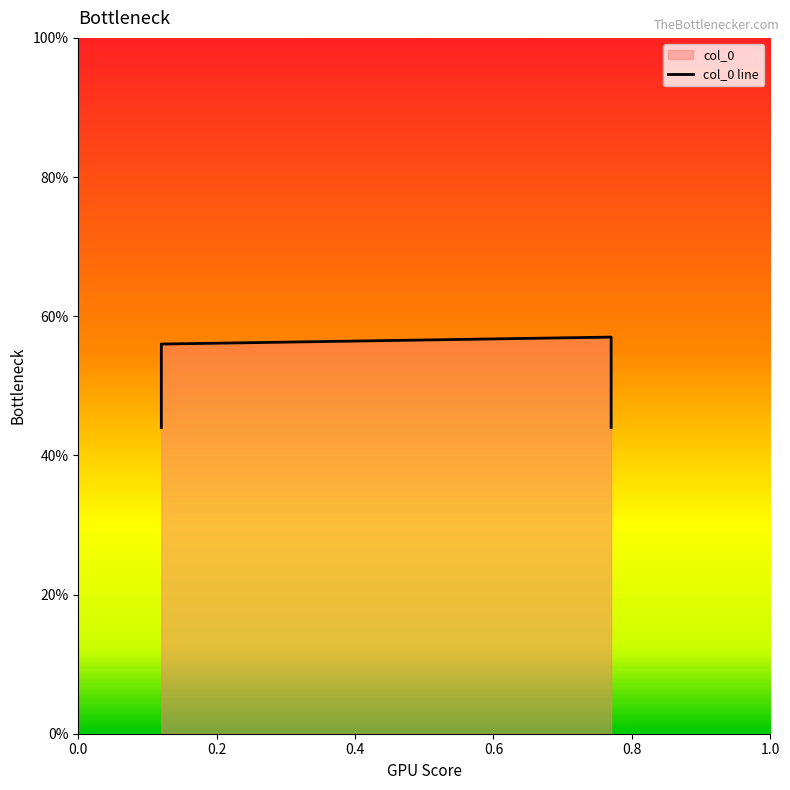

How many distinct data groups are displayed?

1